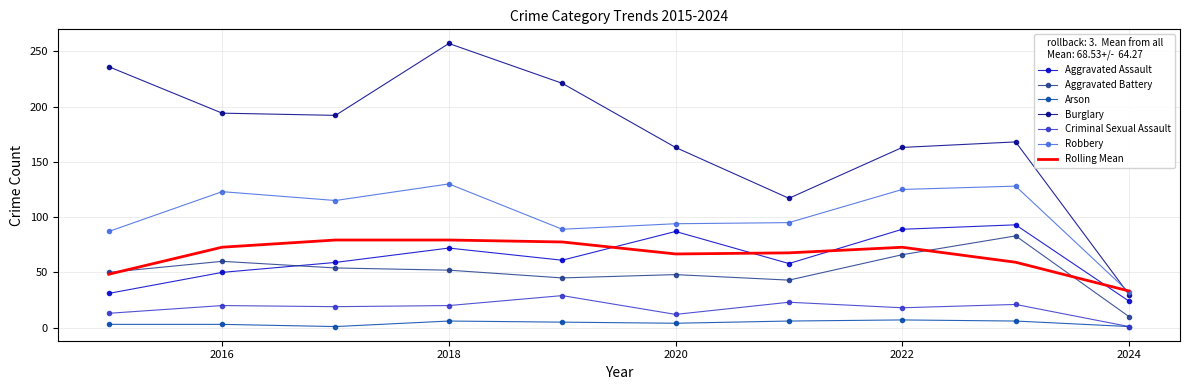

Which series has the largest range (max minus min)?

Burglary